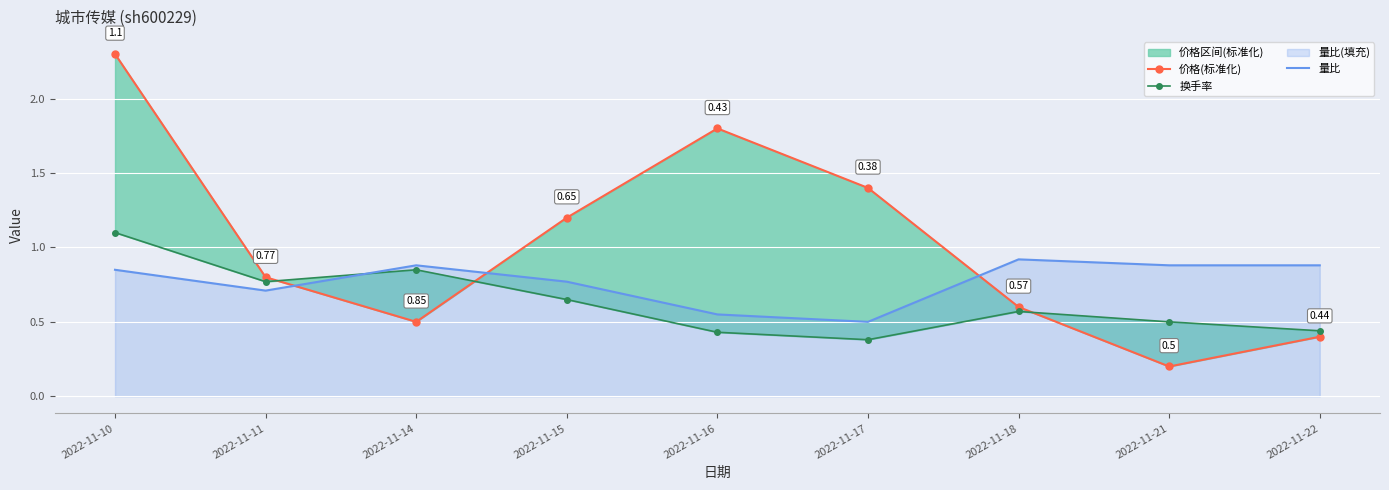

Which series has the largest range (max minus min)?

价格(标准化)